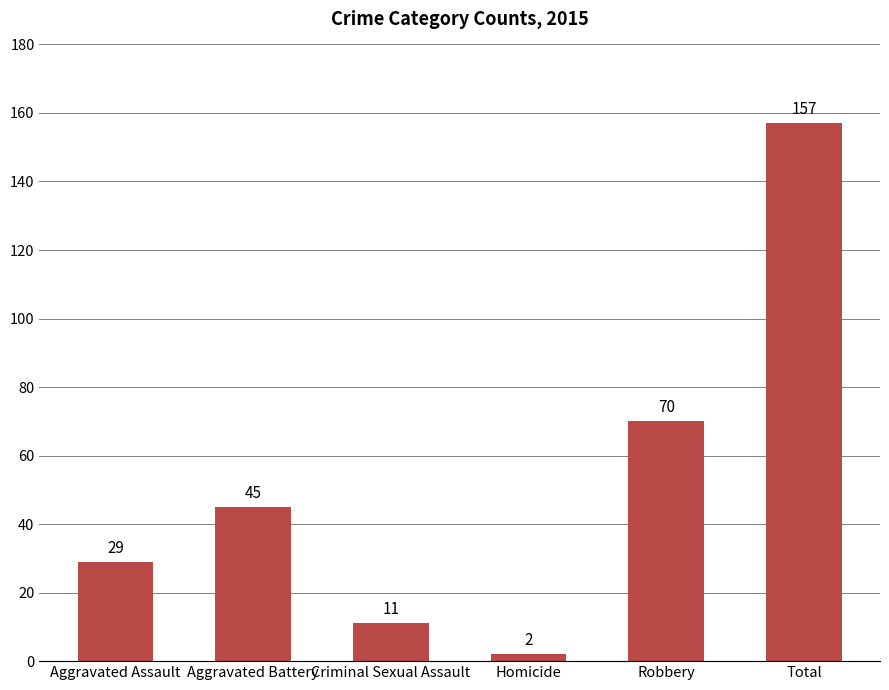

List the labels in order of value, largest first.

Total, Robbery, Aggravated Battery, Aggravated Assault, Criminal Sexual Assault, Homicide